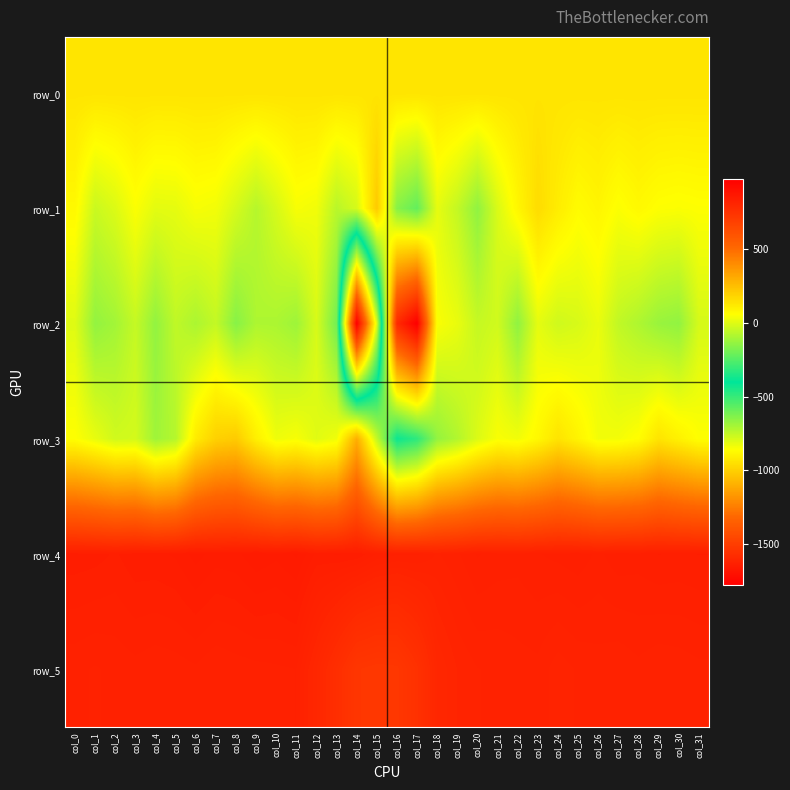

What is the difference between the row_2 values at col_11 and col_29?

9.0